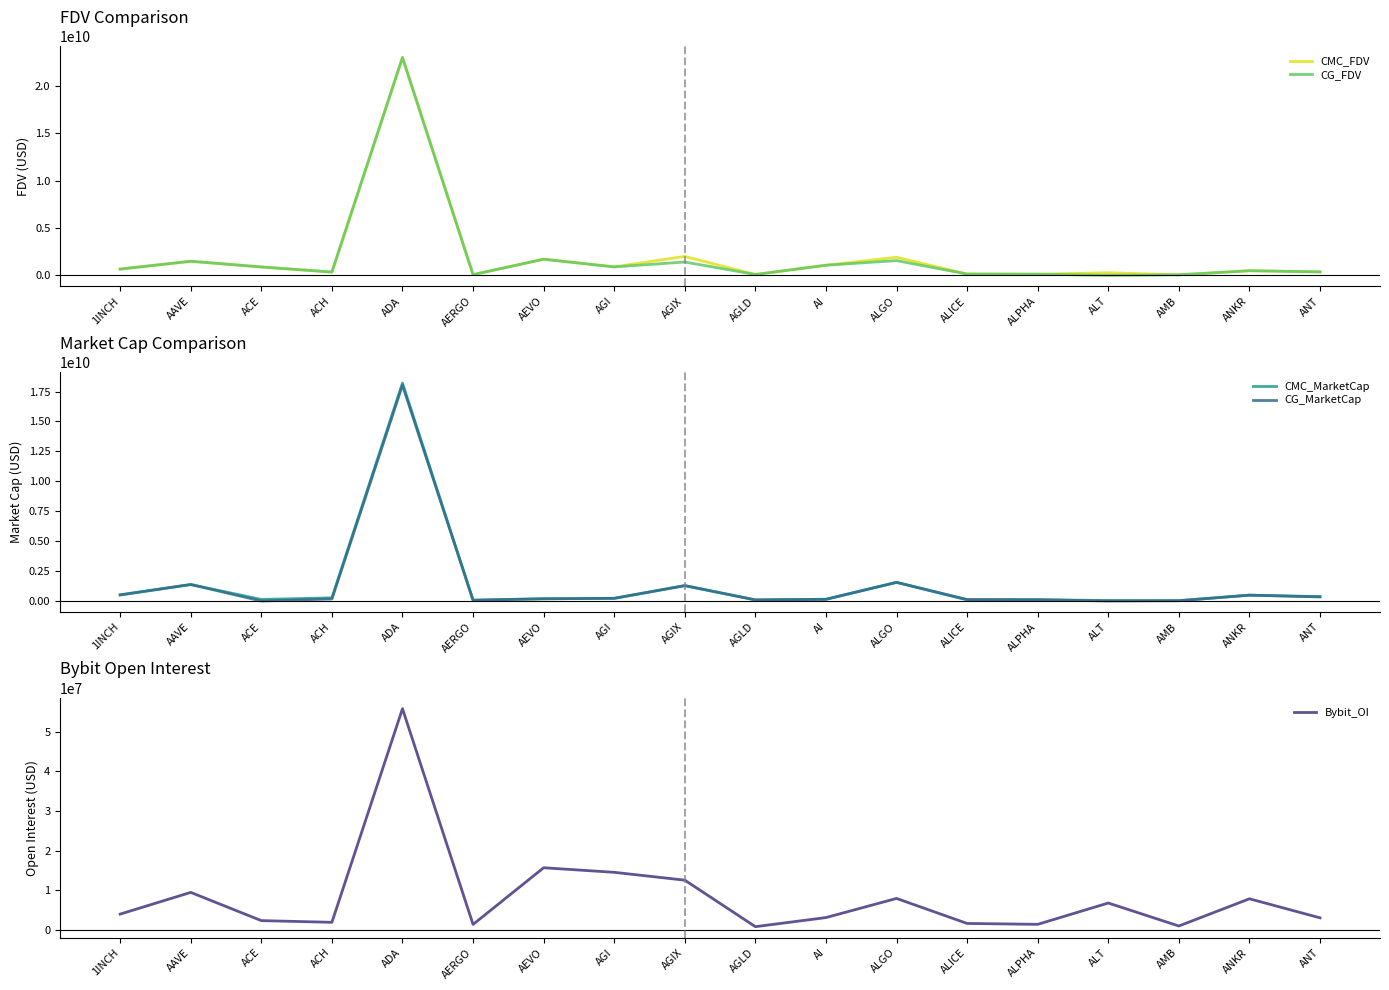

What is the label of the 16th point from the right?

ACE